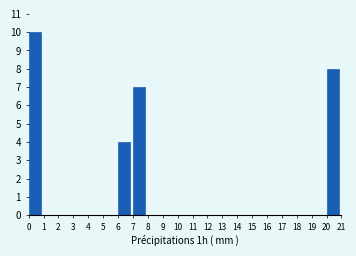

Reading left to right, transcribe this chart: for each bar, give the range it covers on the x-axis and its height. The values are not printed on the chart, so give them approximately, as read against the axis.

0 to 1: 10
1 to 2: 0
2 to 3: 0
3 to 4: 0
4 to 5: 0
5 to 6: 0
6 to 7: 4
7 to 8: 7
8 to 9: 0
9 to 10: 0
10 to 11: 0
11 to 12: 0
12 to 13: 0
13 to 14: 0
14 to 15: 0
15 to 16: 0
16 to 17: 0
17 to 18: 0
18 to 19: 0
19 to 20: 0
20 to 21: 8